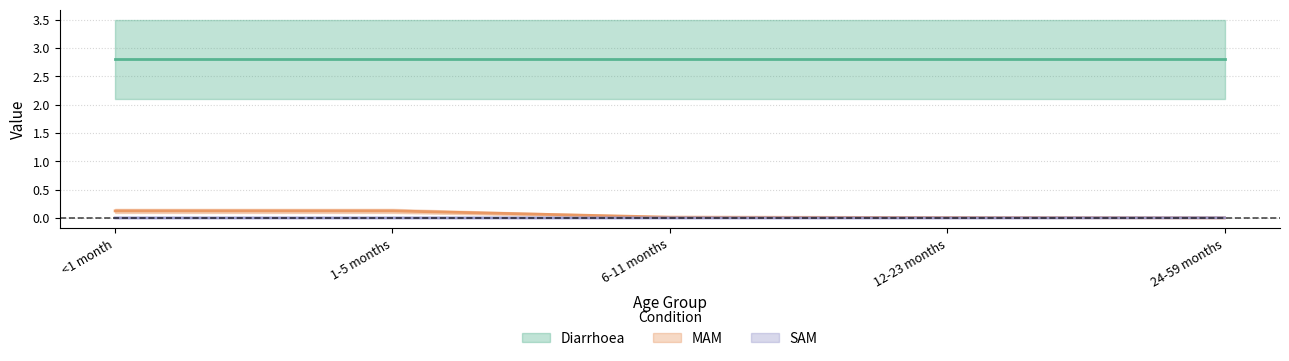

At how many categories does at least one series exceed 0?

5